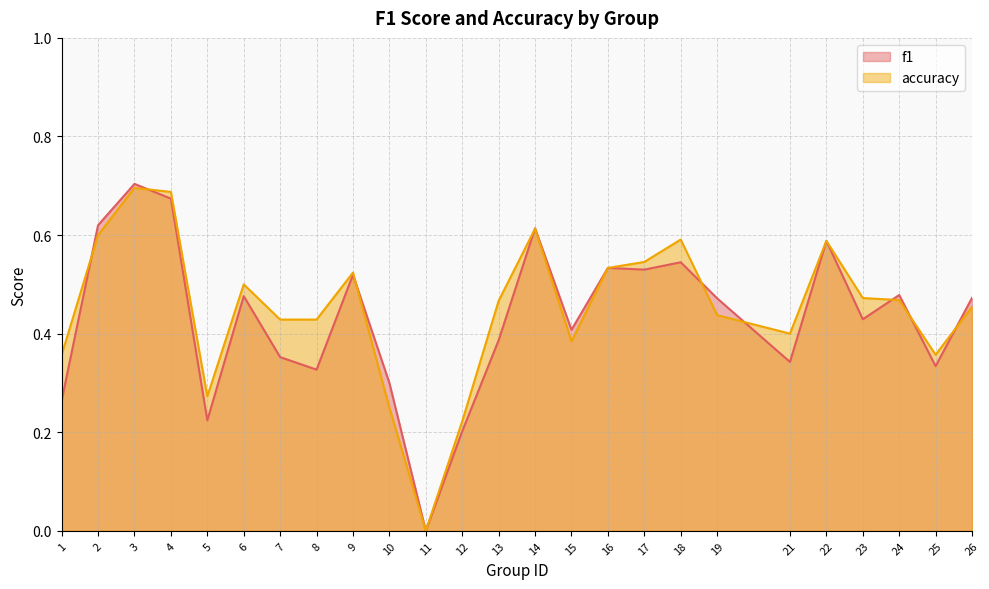

Does the chart display data point markers on the line(s)?

No